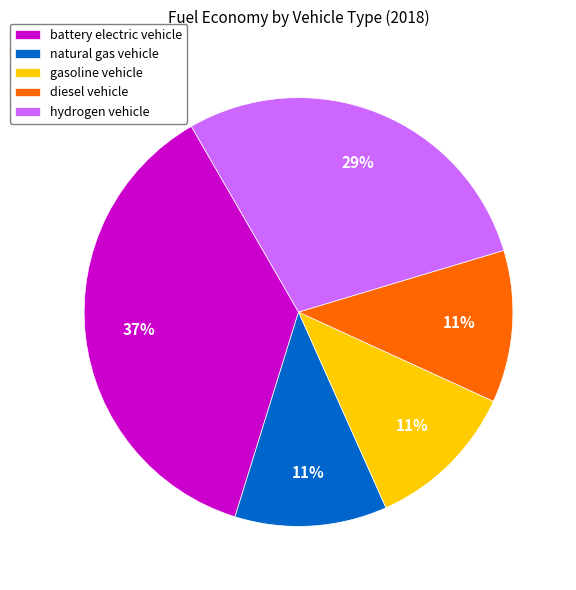

Which has a higher value, gasoline vehicle or hydrogen vehicle?

hydrogen vehicle